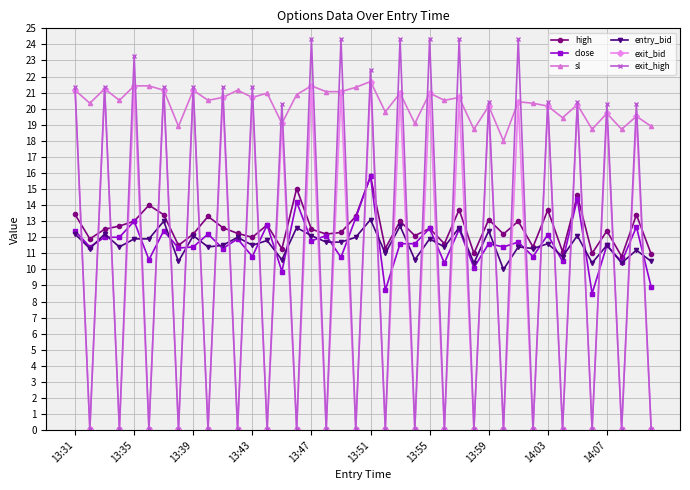

Which series has the largest range (max minus min)?

exit_high